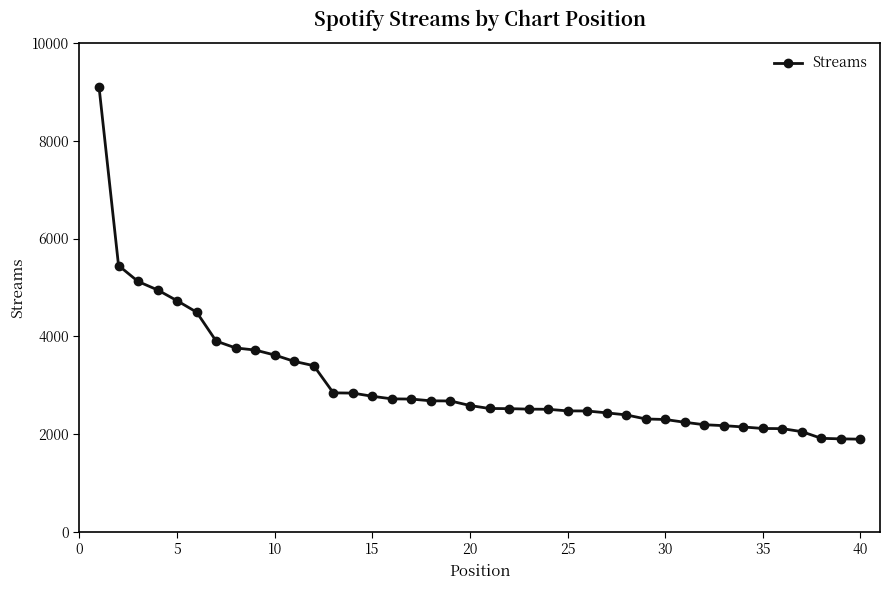

What is the smallest value displayed?

1894